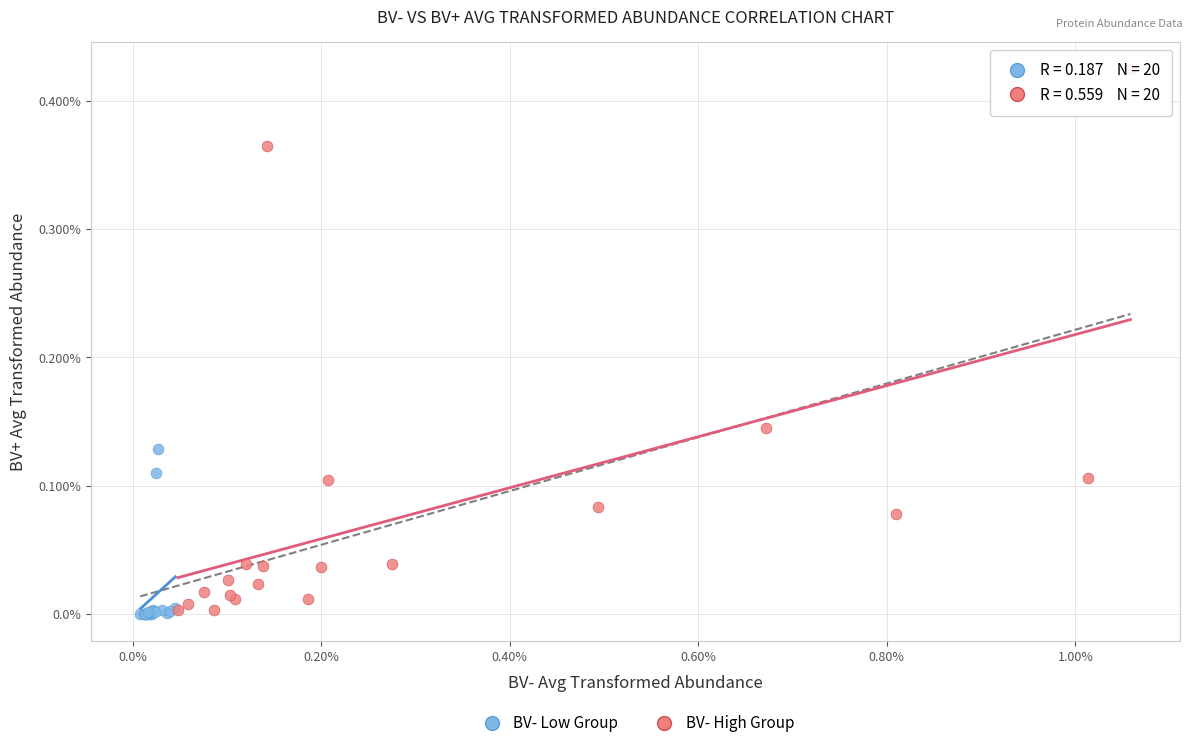

What are all the series names shown in the legend?

BV- Low Group, BV- High Group